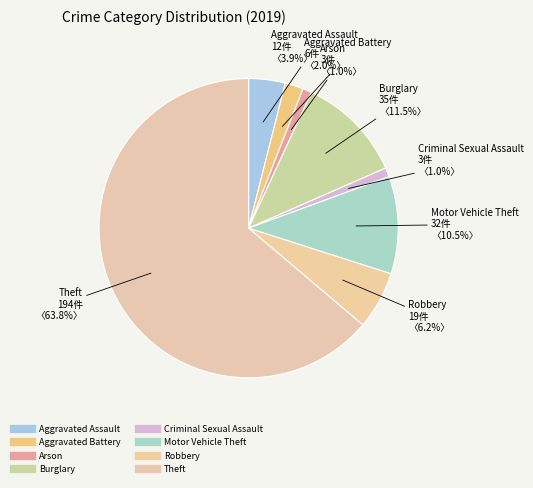

How many slices are in this pie chart?

8